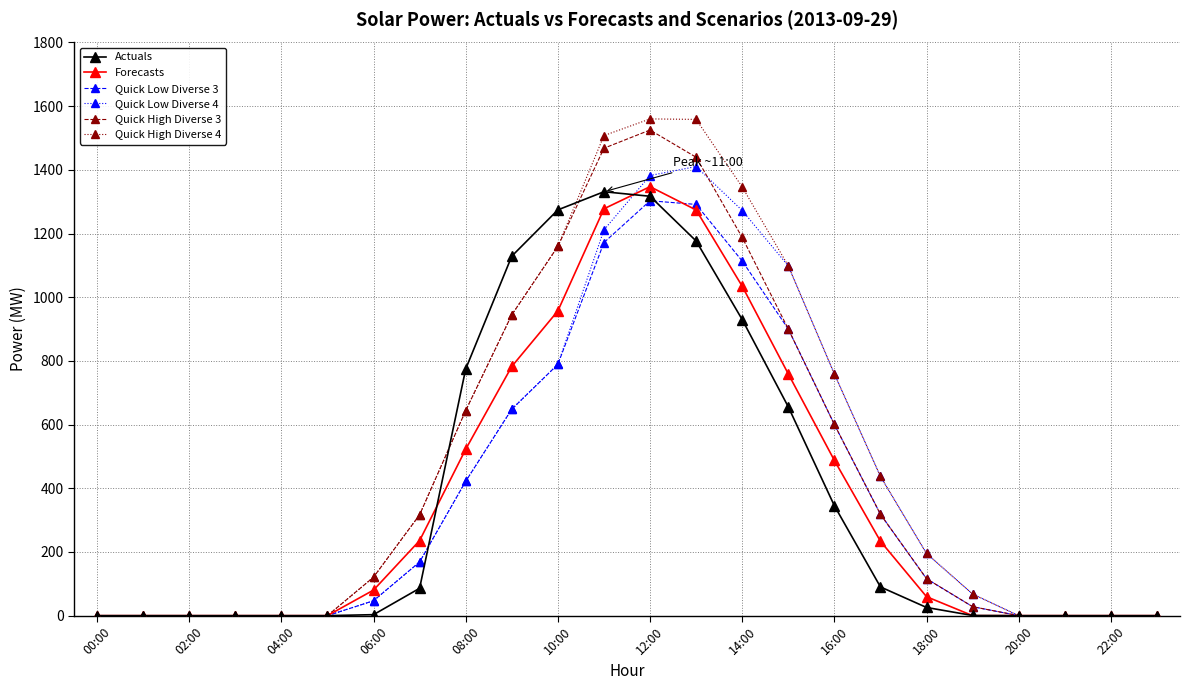

True or false: Quick High Diverse 3 has more than 0 interior local peaks.

True